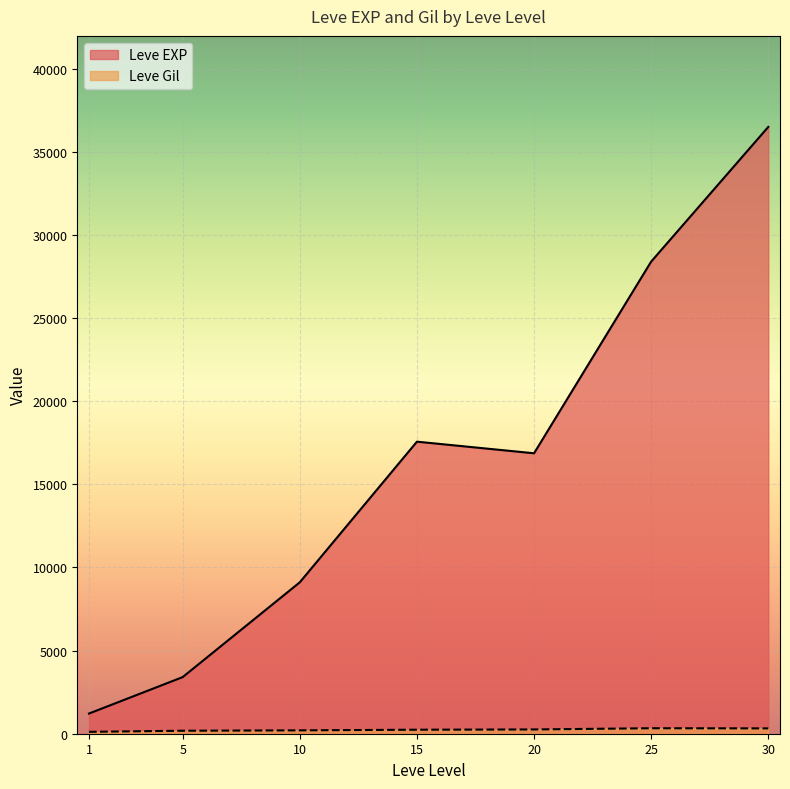

What is the greatest value displayed?

36492.5